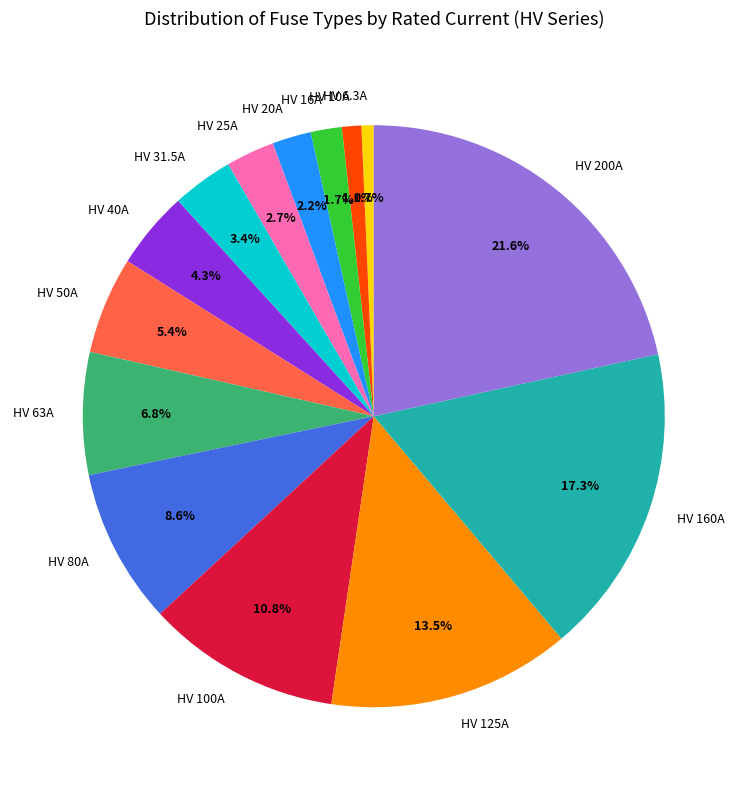

To the nearest percent, what is the difference between the HV 25A and HV 125A slice percentages?

11%